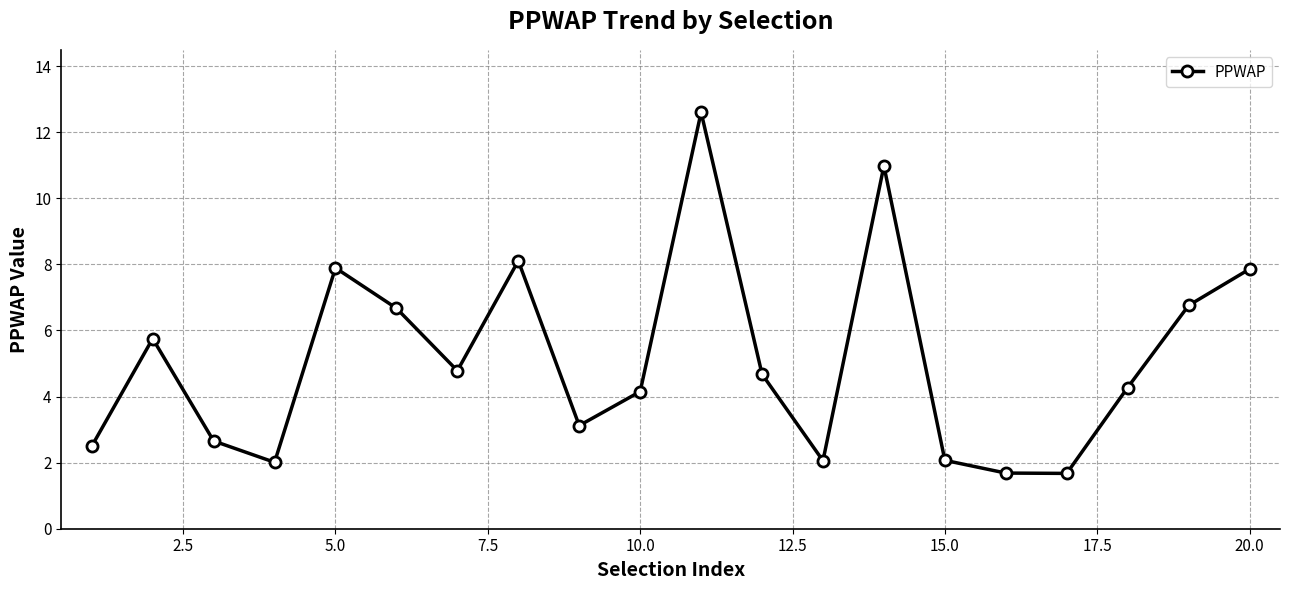

How many interior local valleys (lower than both neighbors) does the data have?

5